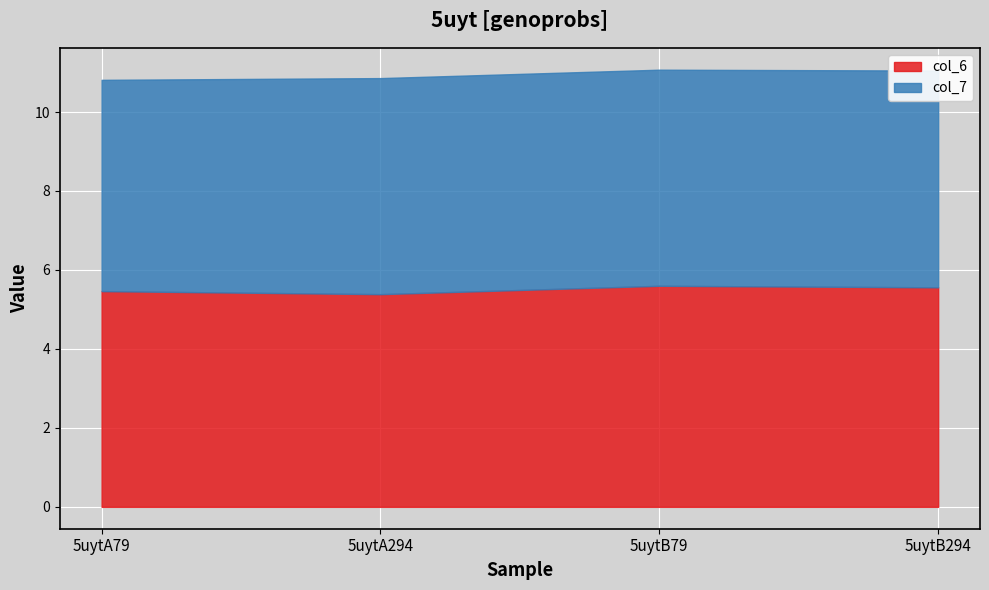

Is it true that col_7 equals 5.4 at 5uytA79?

True